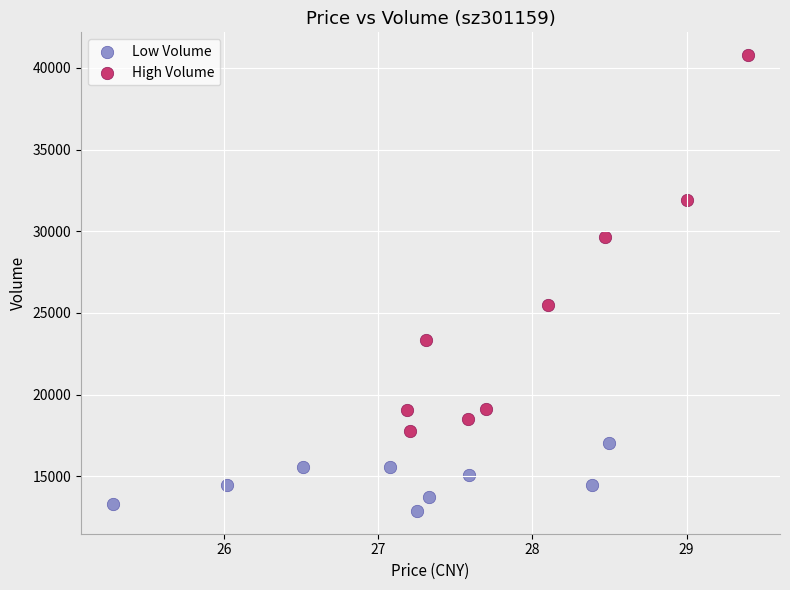

Which series contains the lowest Y value?

Low Volume